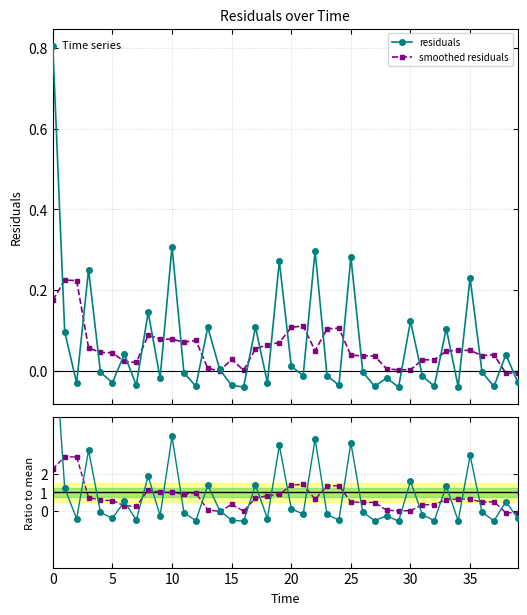

Reading right to left, transcribe all the data shown in this chart.

residuals: -0.0	0.0	-0.0	-0.0	0.2	-0.0	0.1	-0.0	-0.0	0.1	-0.0	-0.0	-0.0	-0.0	0.3	-0.0	-0.0	0.3	-0.0	0.0	0.3	-0.0	0.1	-0.0	-0.0	0.0	0.1	-0.0	-0.0	0.3	-0.0	0.1	-0.0	0.0	-0.0	-0.0	0.3	-0.0	0.1	0.8
smoothed residuals: -0.0	-0.0	0.0	0.0	0.1	0.1	0.0	0.0	0.0	0.0	0.0	0.0	0.0	0.0	0.0	0.1	0.1	0.0	0.1	0.1	0.1	0.1	0.1	0.0	0.0	-0.0	0.0	0.1	0.1	0.1	0.1	0.1	0.0	0.0	0.0	0.0	0.1	0.2	0.2	0.2
ratio: -0.4	0.5	-0.5	-0.1	3.0	-0.5	1.3	-0.5	-0.2	1.6	-0.5	-0.2	-0.5	-0.0	3.6	-0.5	-0.2	3.8	-0.2	0.1	3.5	-0.4	1.4	-0.5	-0.5	0.0	1.4	-0.5	-0.1	4.0	-0.2	1.9	-0.5	0.5	-0.4	-0.1	3.2	-0.4	1.2	10.4
smoothed ratio: -0.1	-0.1	0.5	0.5	0.6	0.7	0.6	0.3	0.3	0.0	0.0	0.1	0.5	0.5	0.5	1.4	1.3	0.6	1.4	1.4	0.9	0.8	0.7	0.0	0.4	-0.0	0.1	1.0	0.9	1.0	1.0	1.1	0.3	0.3	0.6	0.6	0.7	2.9	2.9	2.3